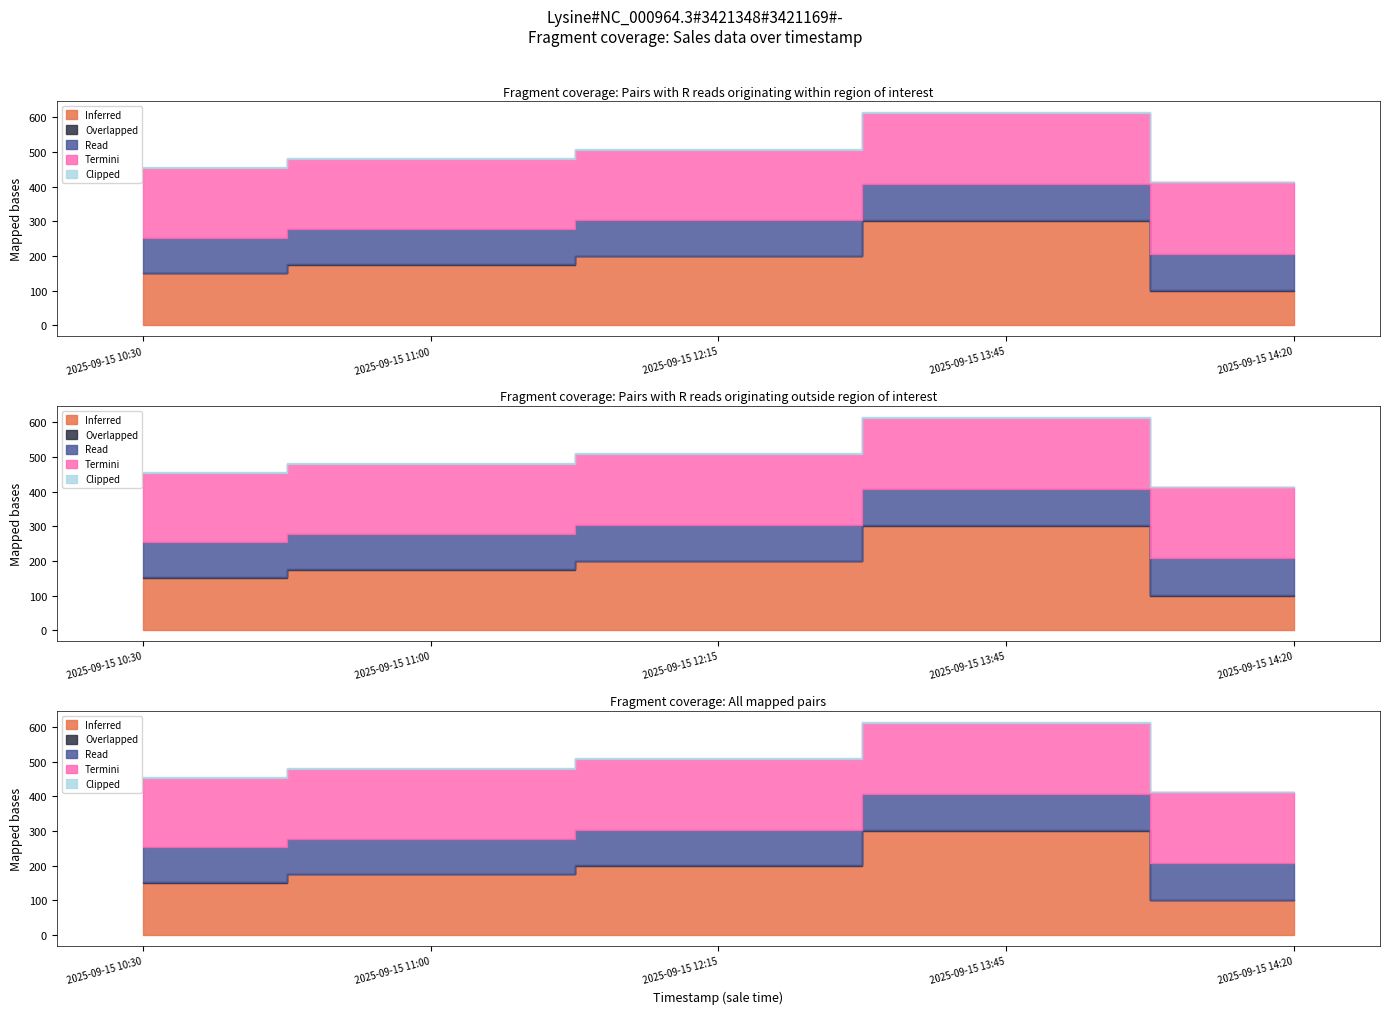

What is the value of the Termini point at the 3rd from the left?

203.0